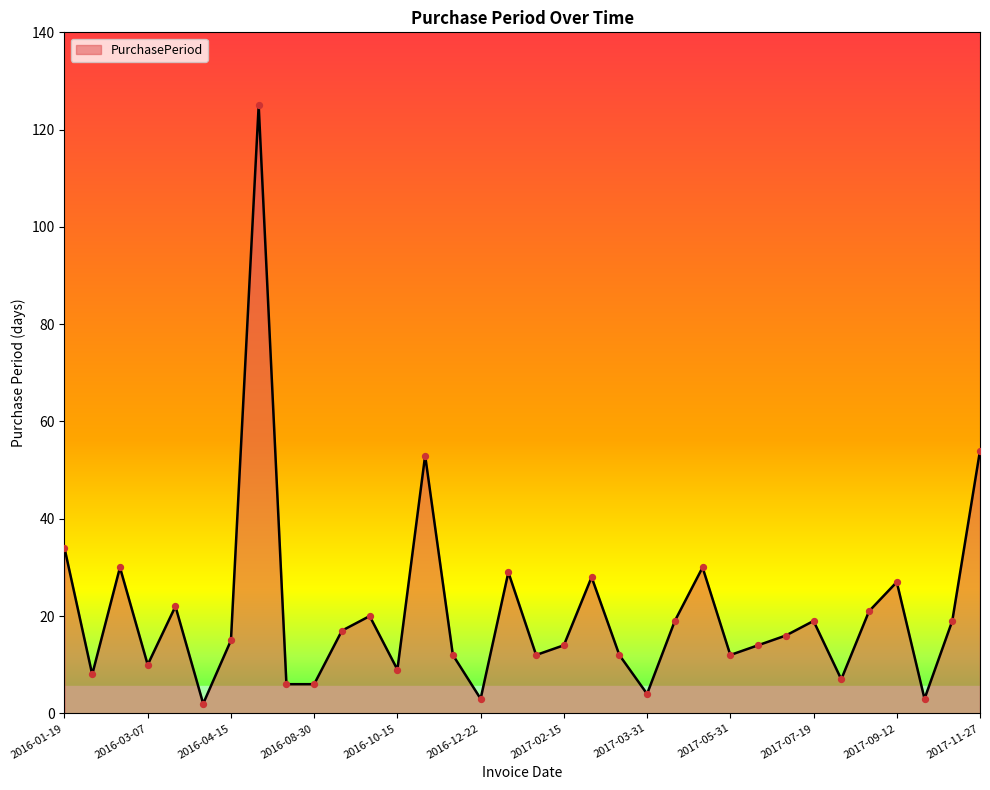

Does the chart have visible grid lines?

No